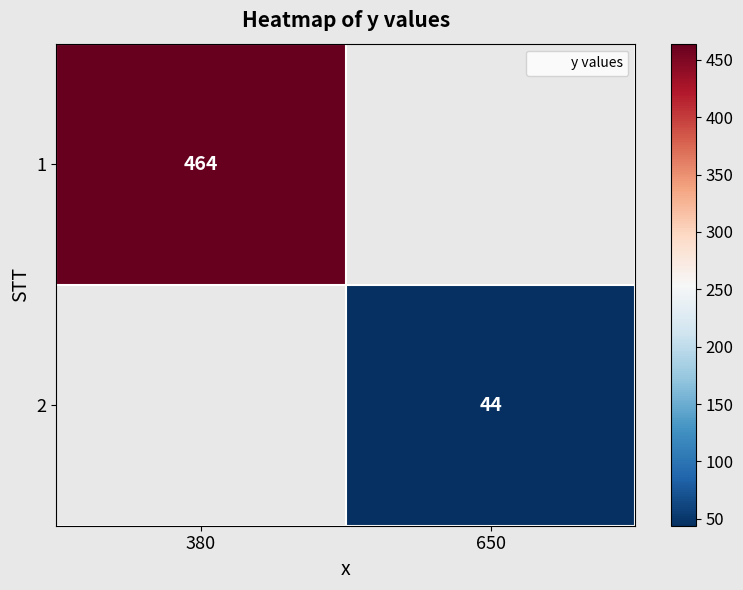

Which has a higher value, 650 or 380?

380